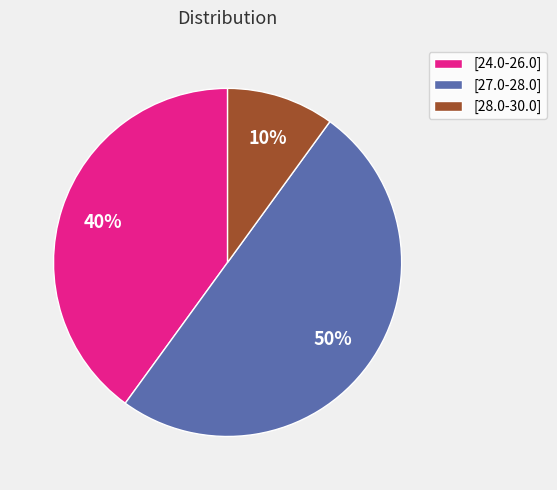

Count the number of slices in the pie.

3